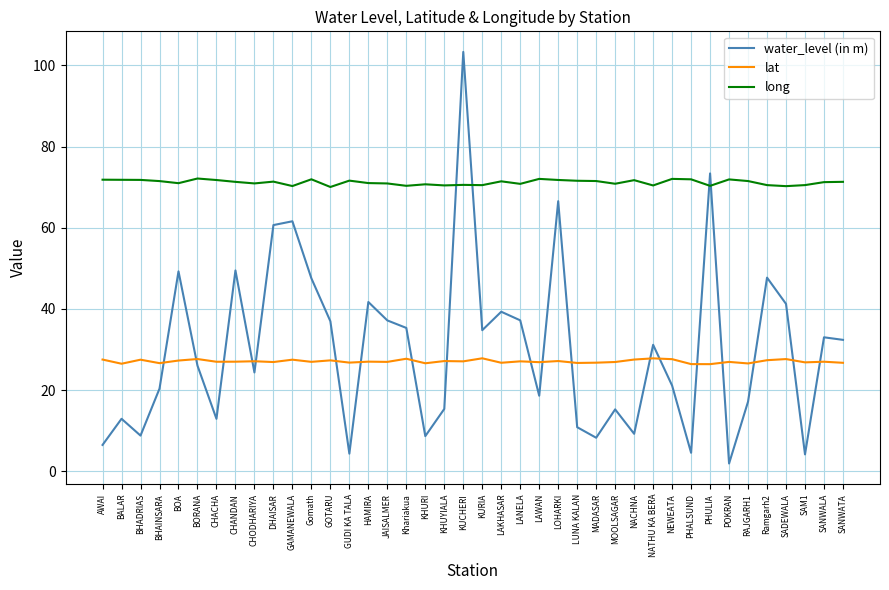

Rank the series by their maximum value, from lowest to highest.

lat, long, water_level (in m)